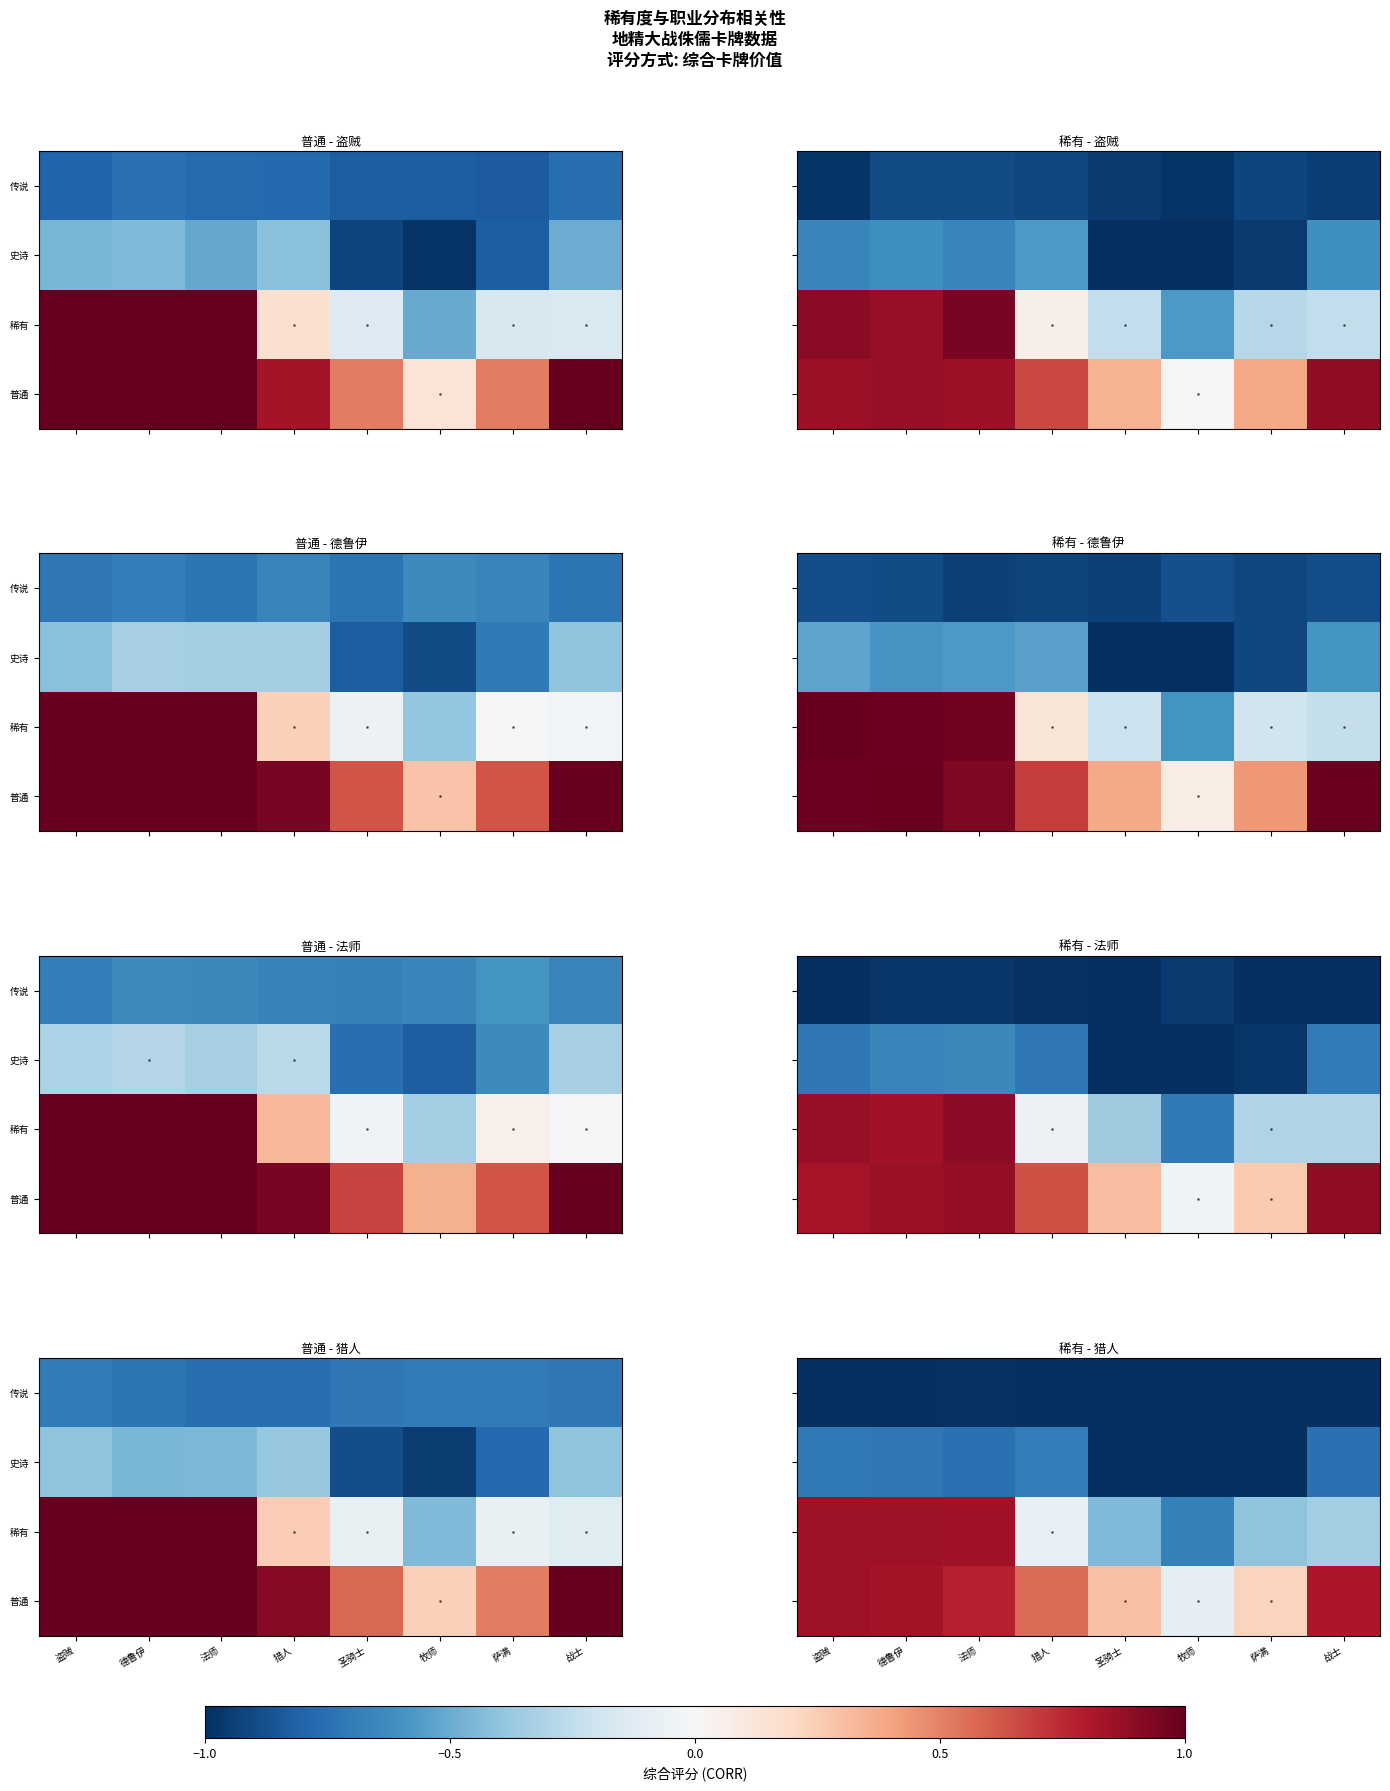

How many series are shown in this chart?

4